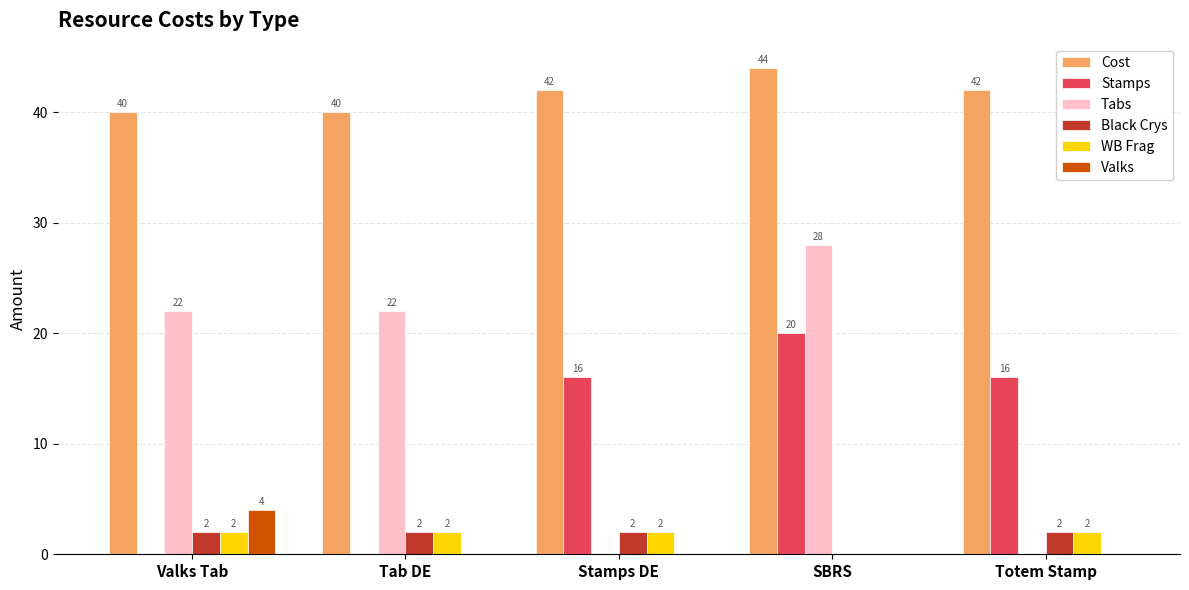

How many WB Frag values are between 2 and 3?

4